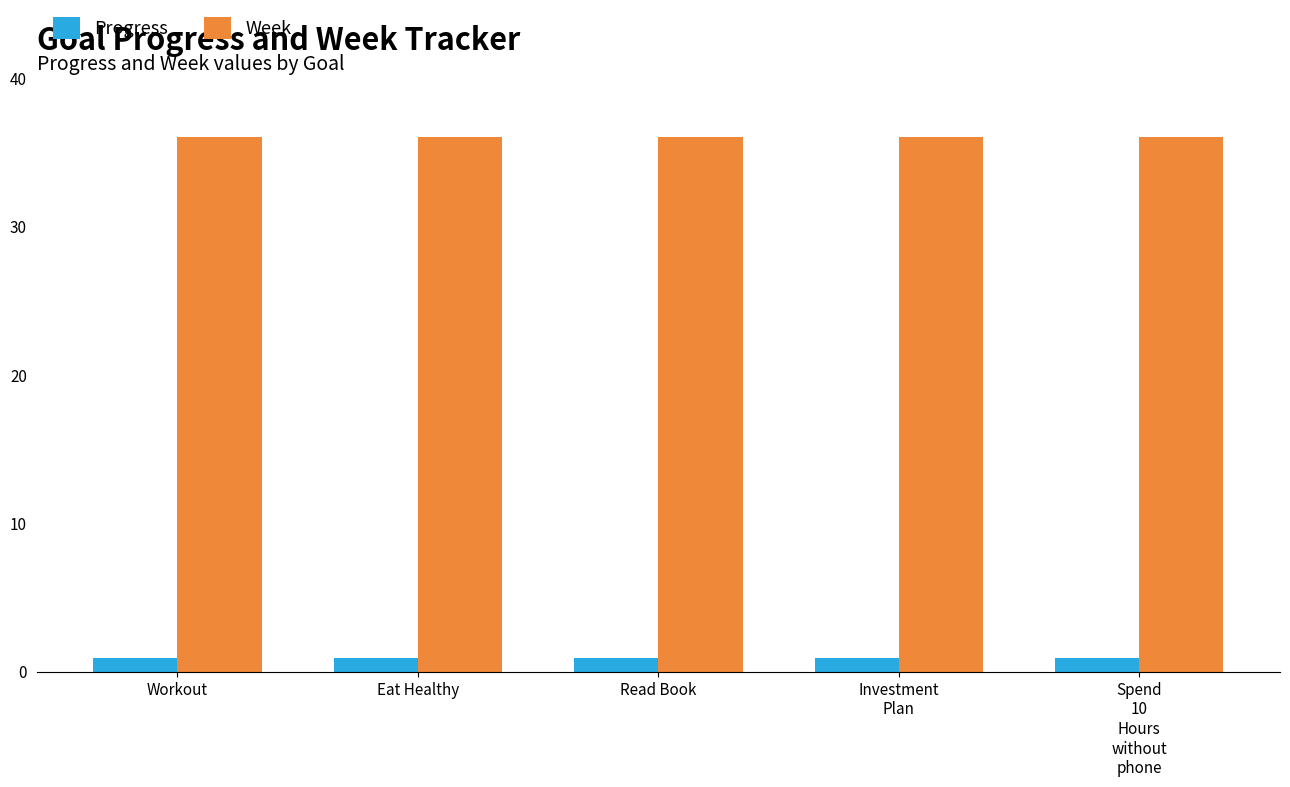

What are all the series names shown in the legend?

Progress, Week